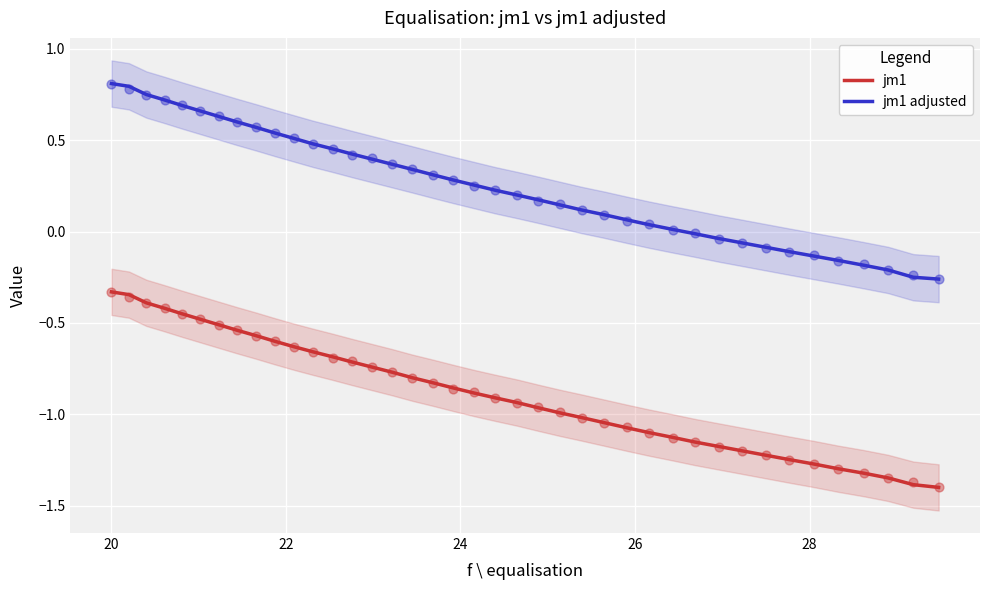

True or false: jm1 and jm1 adjusted cross at least once.

False